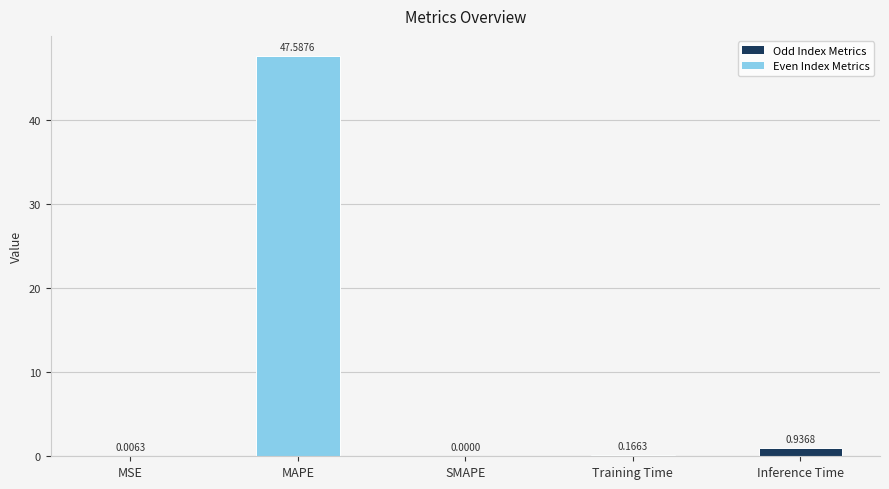

The chart shows a value of 47.6 at MAPE. True or false?

True